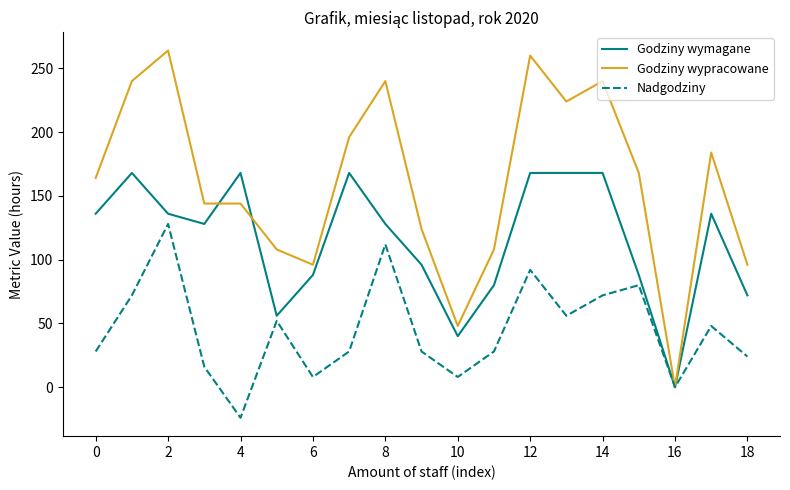

What is the greatest value displayed?

264